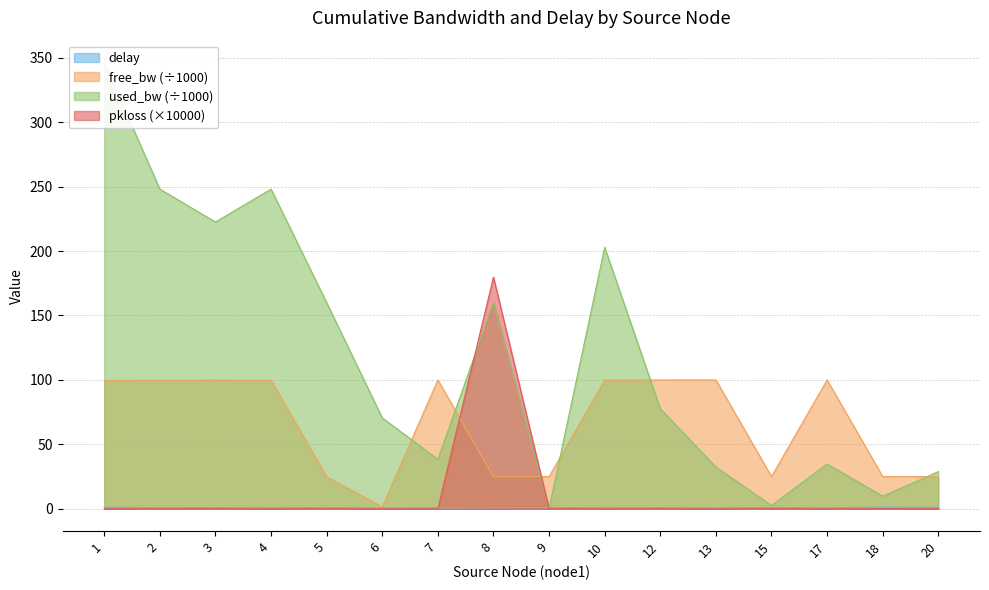

Which series has the widest spread of values?

used_bw_scaled